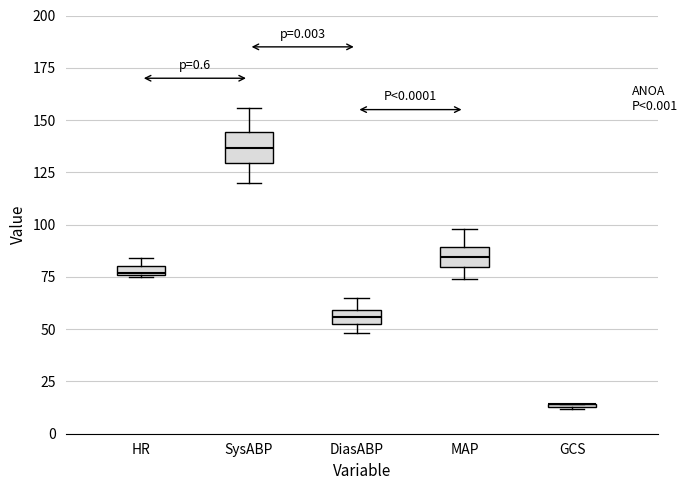

Where is the lower edge of the box for HR on the y-axis? The values are not printed on the chart, so give them approximately, as read against the axis.

75